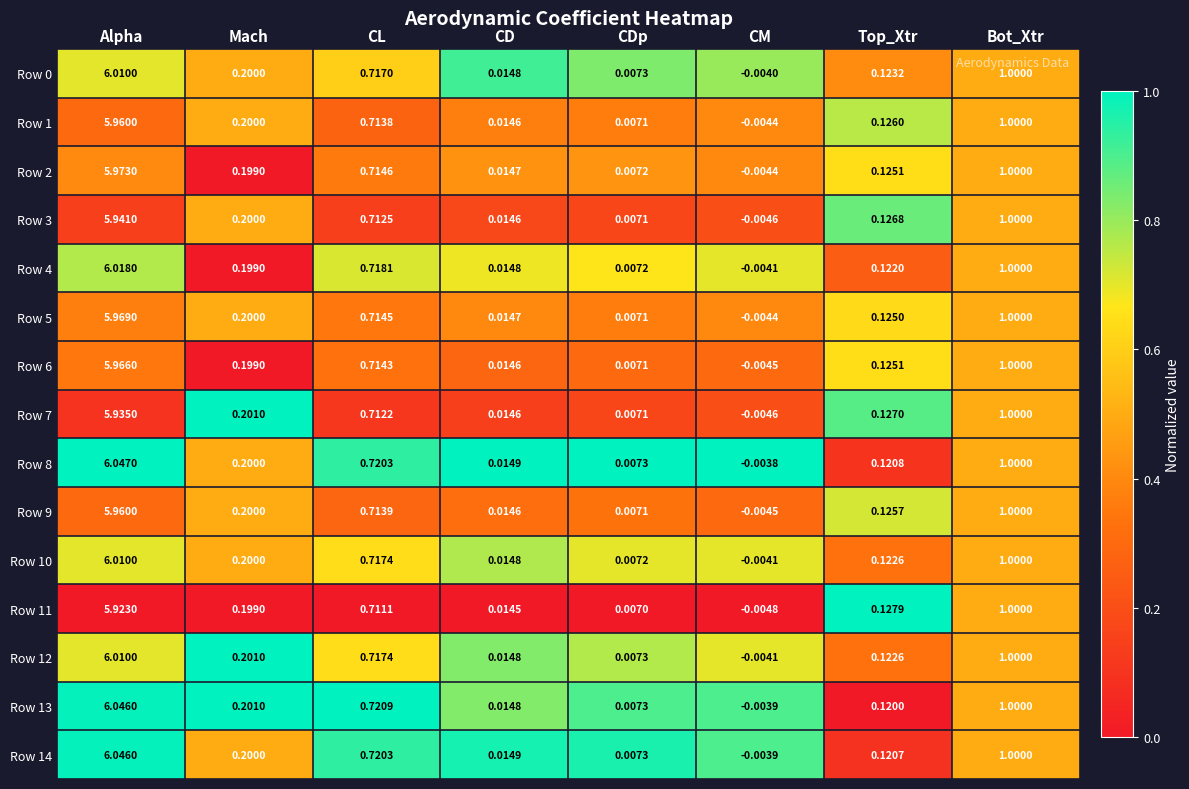

Which label corresponds to the largest value in the chart?

Alpha